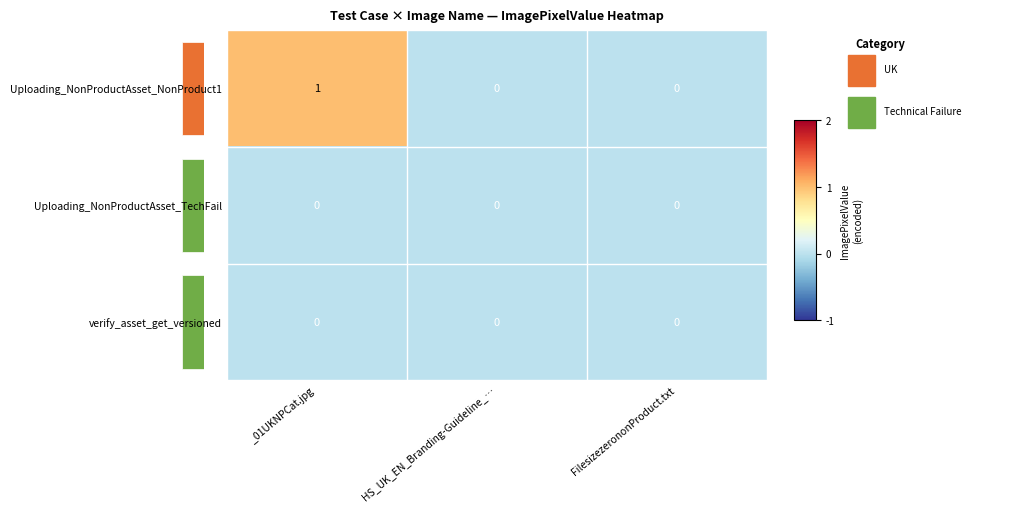

The value of verify_asset_get_versioned at FilesizezerononProduct.txt is 0. True or false?

True